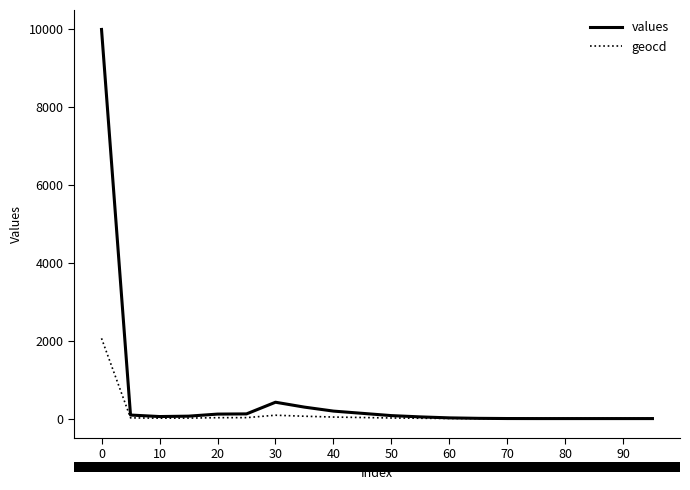

Rank the series by their maximum value, from highest to lowest.

values, geocd